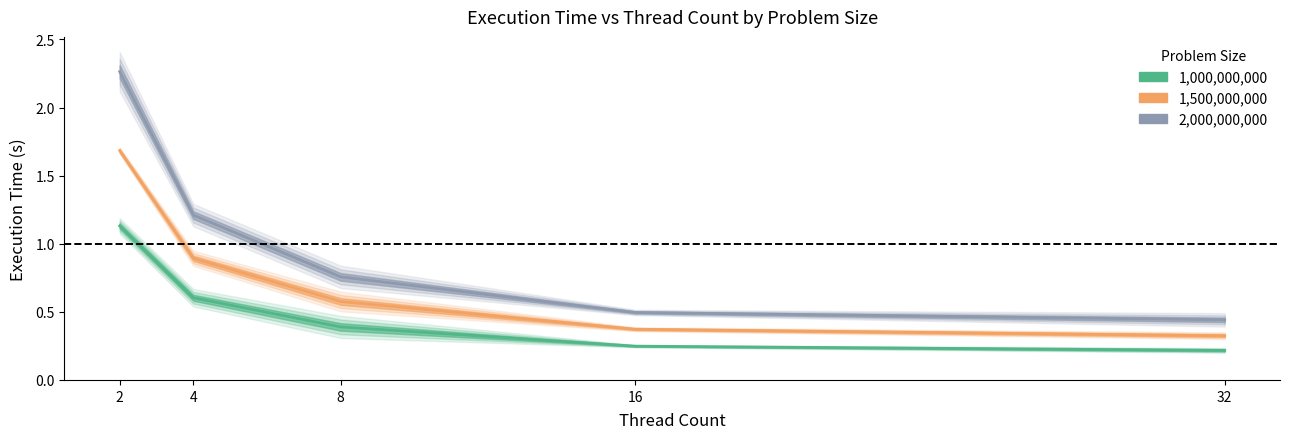

Reading right to left, transcribe all the data shown in this chart.

1,000,000,000: 0.2	0.2	0.4	0.6	1.1
1,500,000,000: 0.3	0.4	0.6	0.9	1.7
2,000,000,000: 0.4	0.5	0.8	1.2	2.3